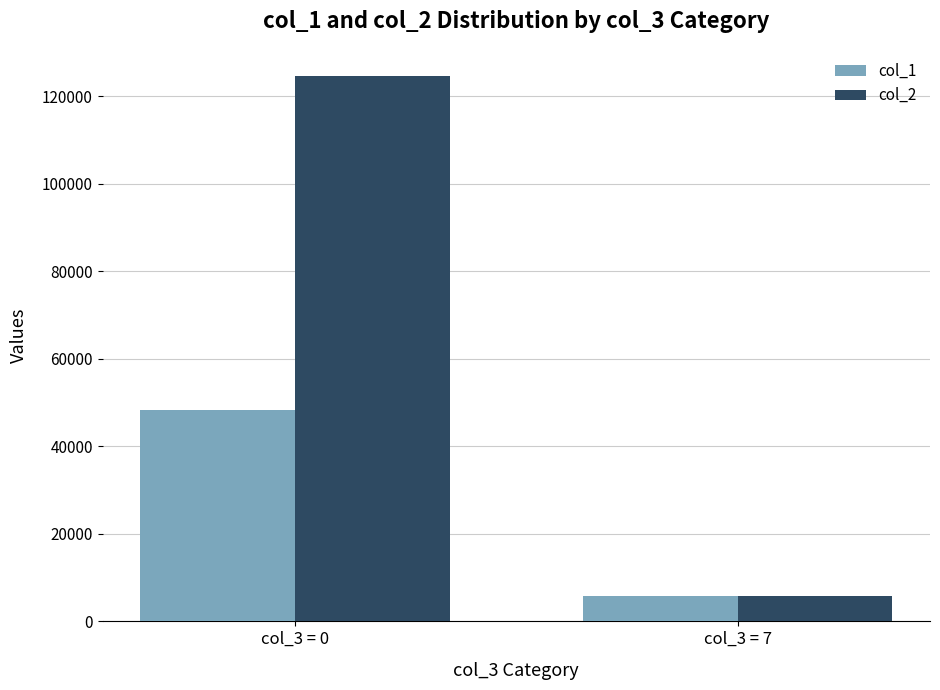

At which category does the chart reach its minimum across all series?

col_3 = 7